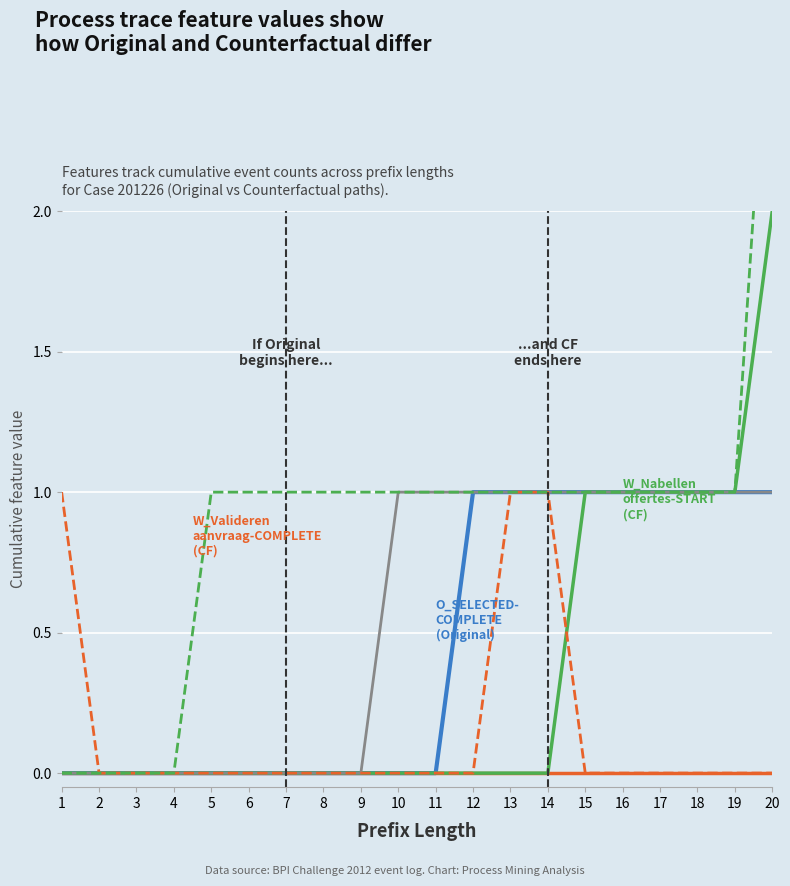

Which series has the largest range (max minus min)?

W_Nabellen offertes-START (CF)